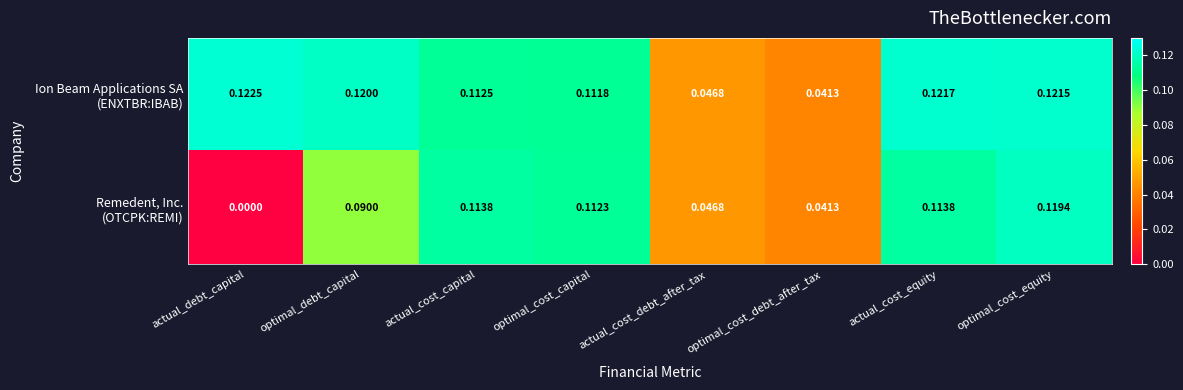

At which category is the sum across all series the highest?

optimal_cost_equity